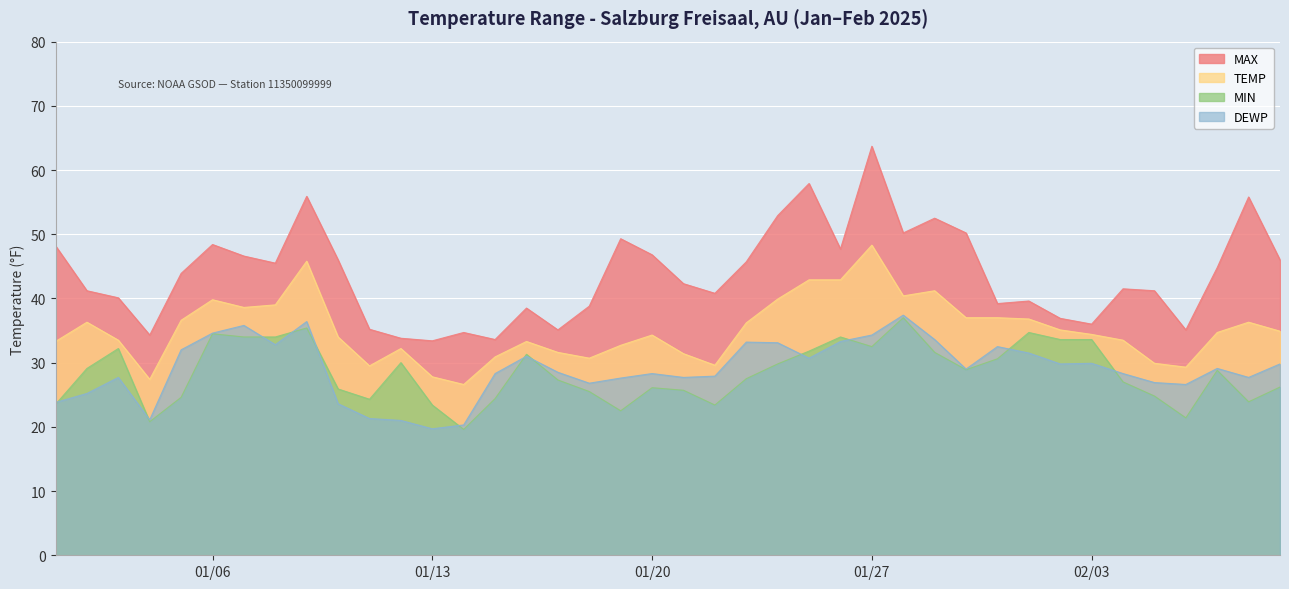

Count the number of categories in the chart.

40